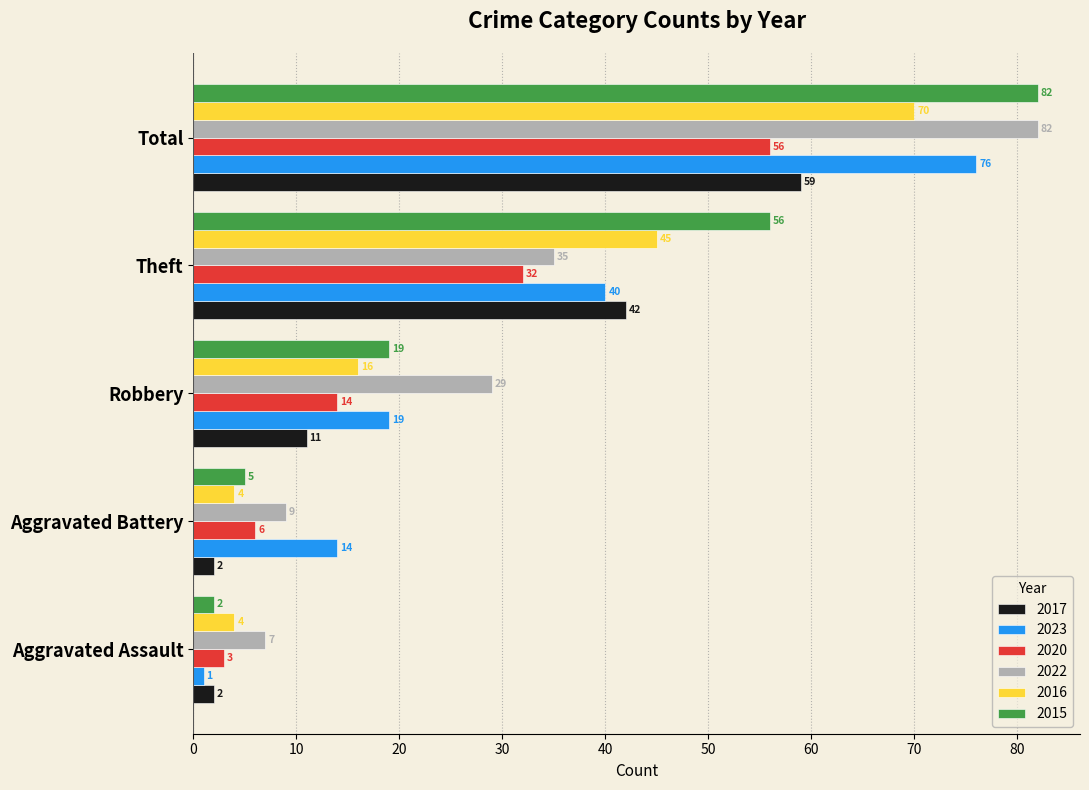

True or false: 2017 has a value of 59 at Total.

True